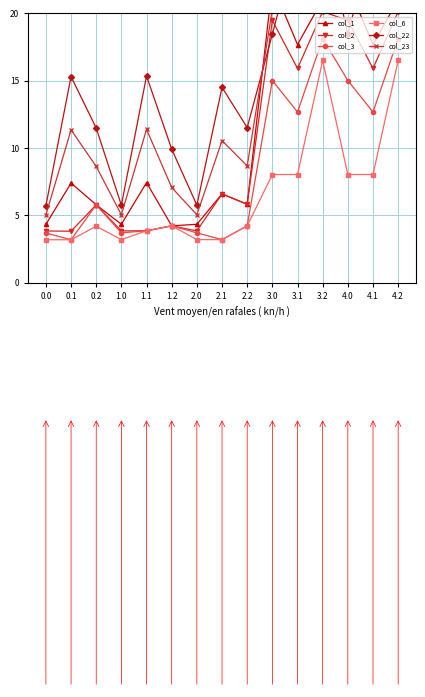

What is the sum of the col_1 values at 4.1 and 2.0?

22.0